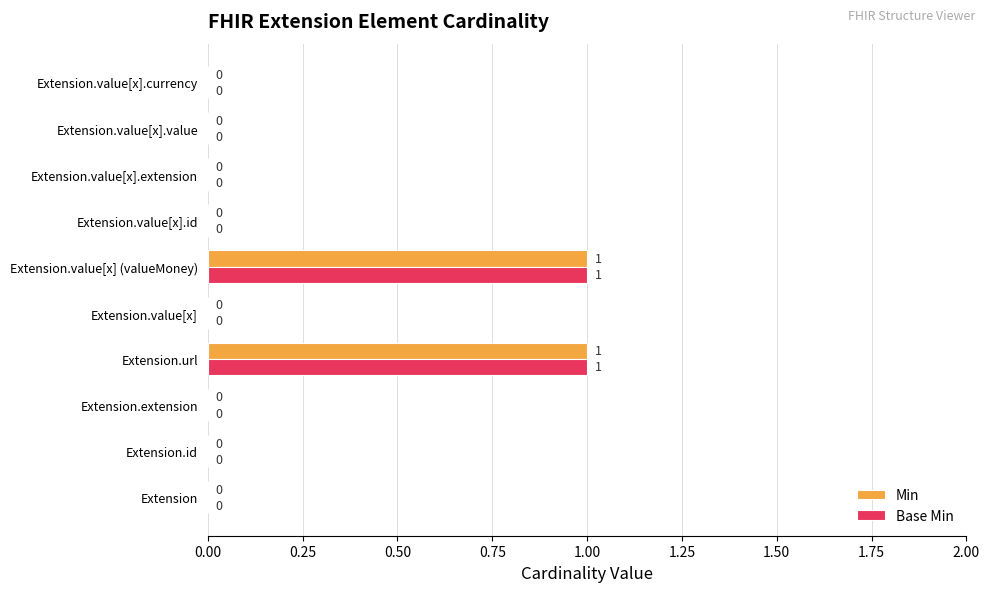

True or false: Base Min has a value of 0 at Extension.value[x].value.

True